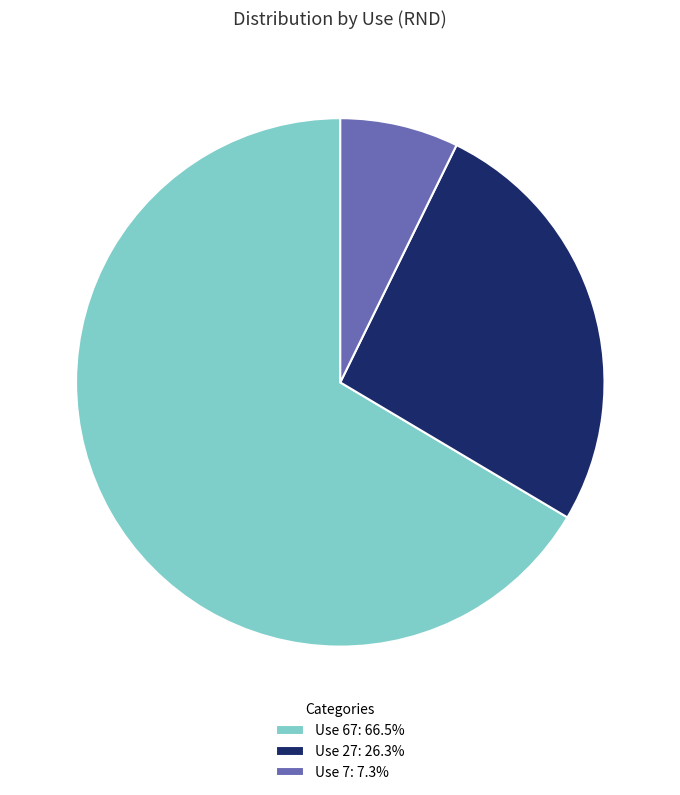

Approximately how many times larger is the value at Use 27: 26.3% compared to Use 67: 66.5%?

0.4